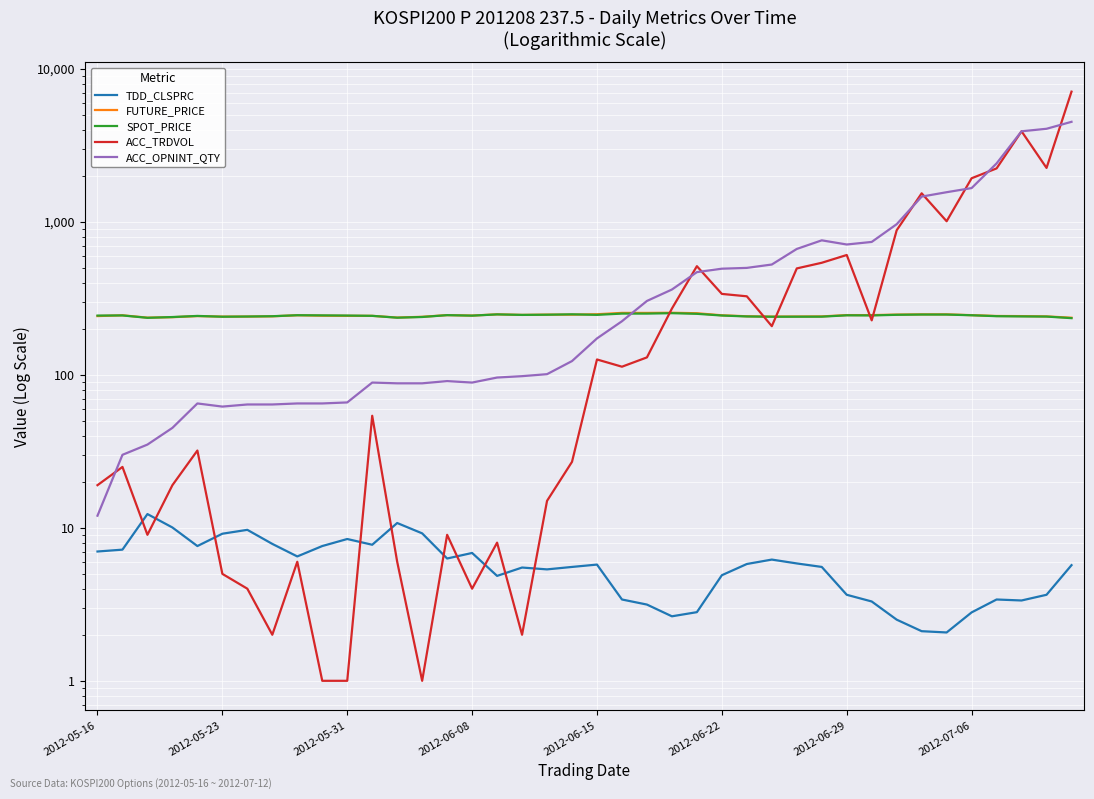

How many intersections are there between ACC_OPNINT_QTY and ACC_TRDVOL?

8